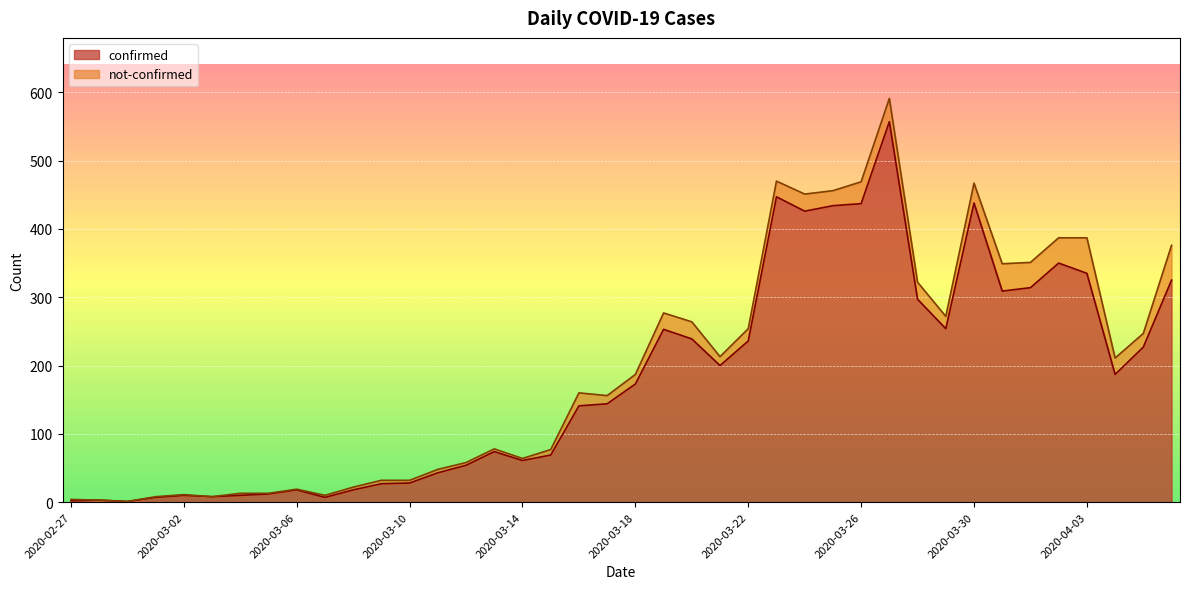

True or false: the data has more than 1 interior local peaks.

True